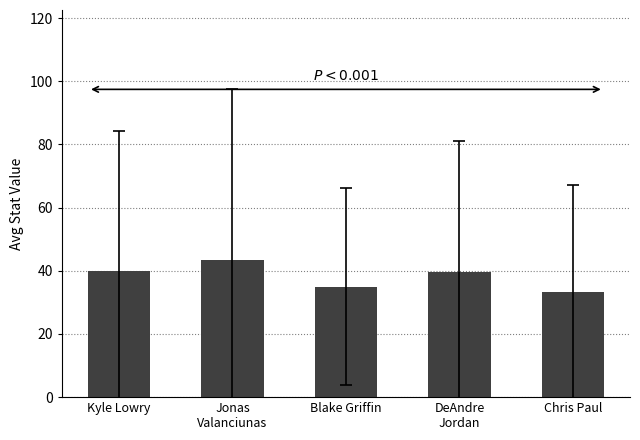

How many data points are above 39?

3